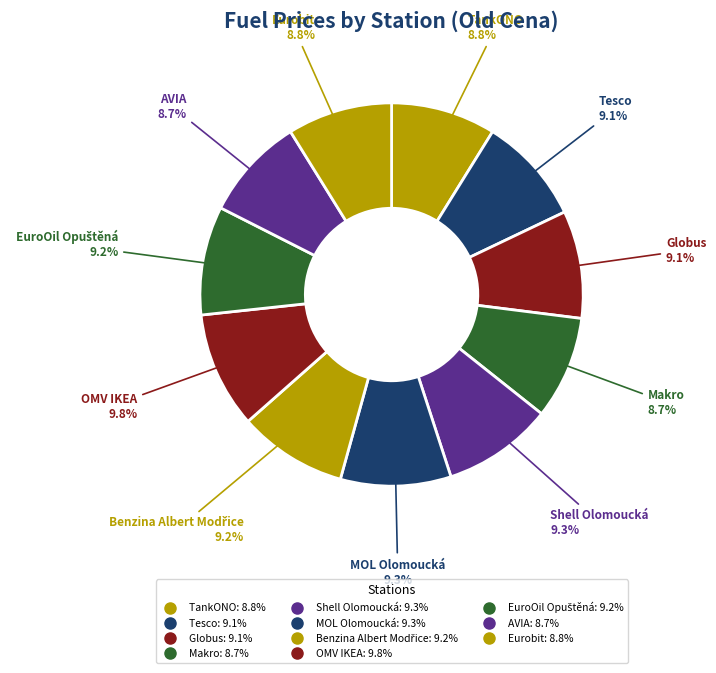

Do Shell Olomoucká and Makro together represent more than half of the pie?

No